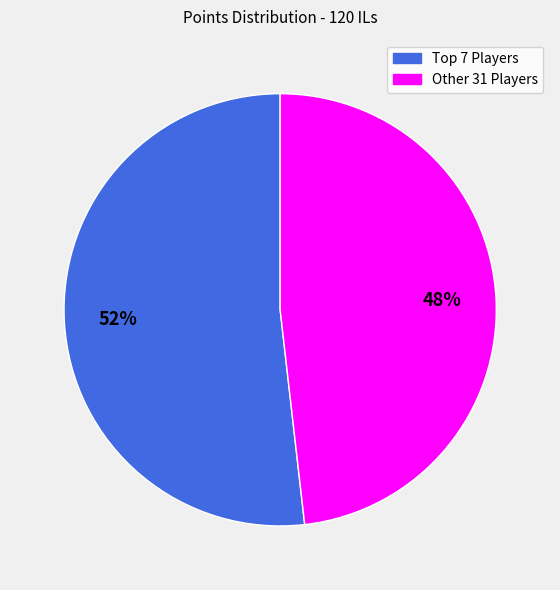

What is the largest slice in the pie chart?

Top 7 Players